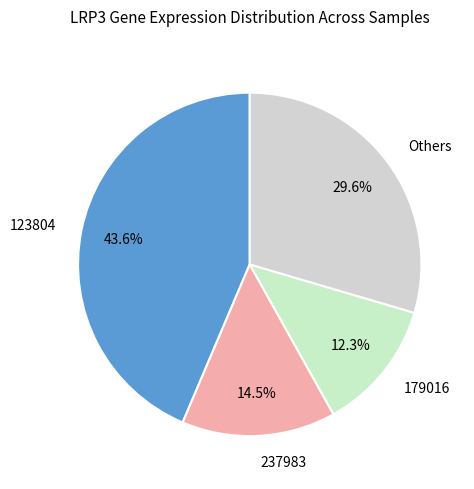

Between 179016 and 237983, which is larger?

237983